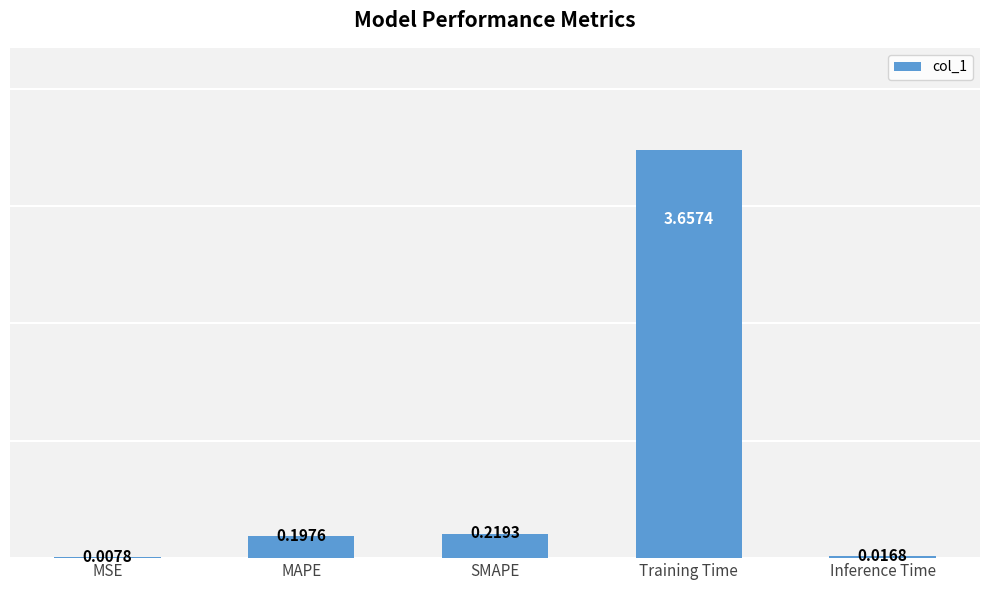

At which category does the chart reach its peak across all series?

Training Time